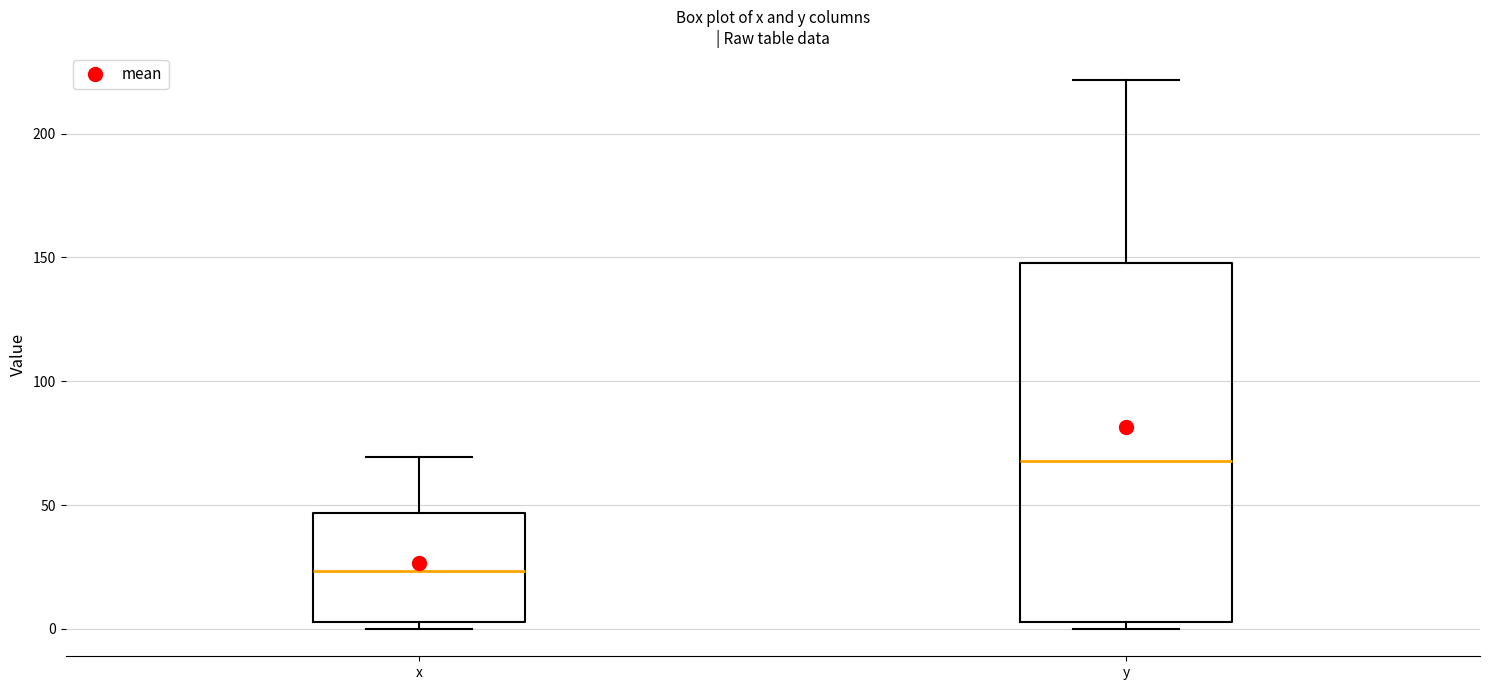

Reading left to right, transcribe this box plot: for each box, give where its median line is, the range the box spans, and where its two whiskers end, as read against the y-axis. The values are not printed on the chart, so give them approximately, as read against the axis.

x: median 25, box 5 to 45, whiskers 0 to 70
y: median 70, box 5 to 150, whiskers 0 to 220